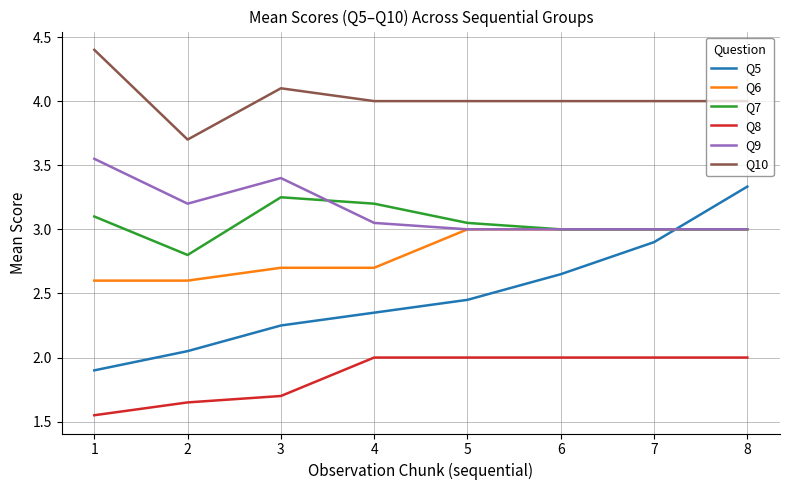

List the series in order of their peak value, lowest first.

Q8, Q6, Q7, Q5, Q9, Q10